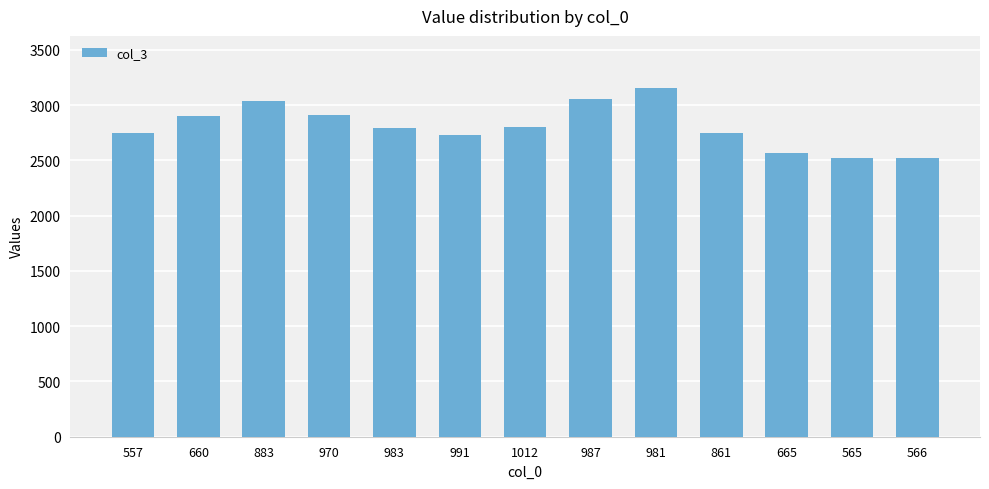

What is the difference between the values at 861 and 565?

221